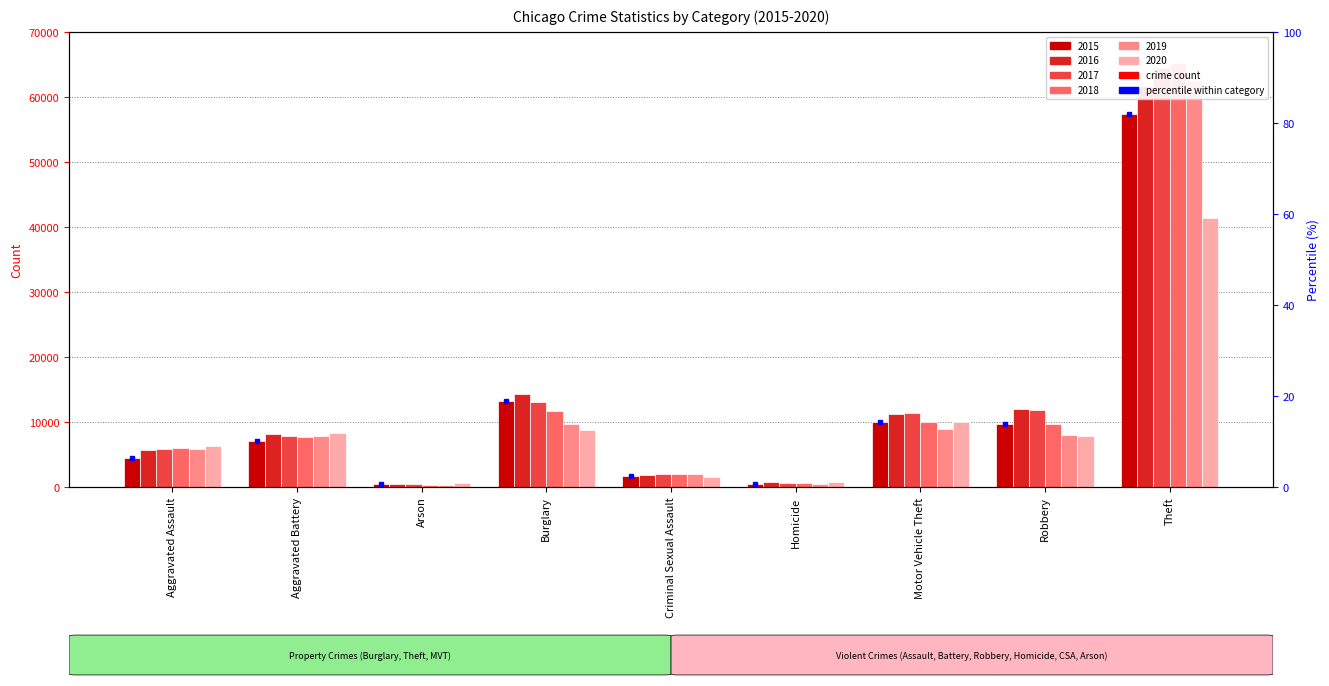

What is the difference between the maximum and minimum values in the 2015 series?

56900